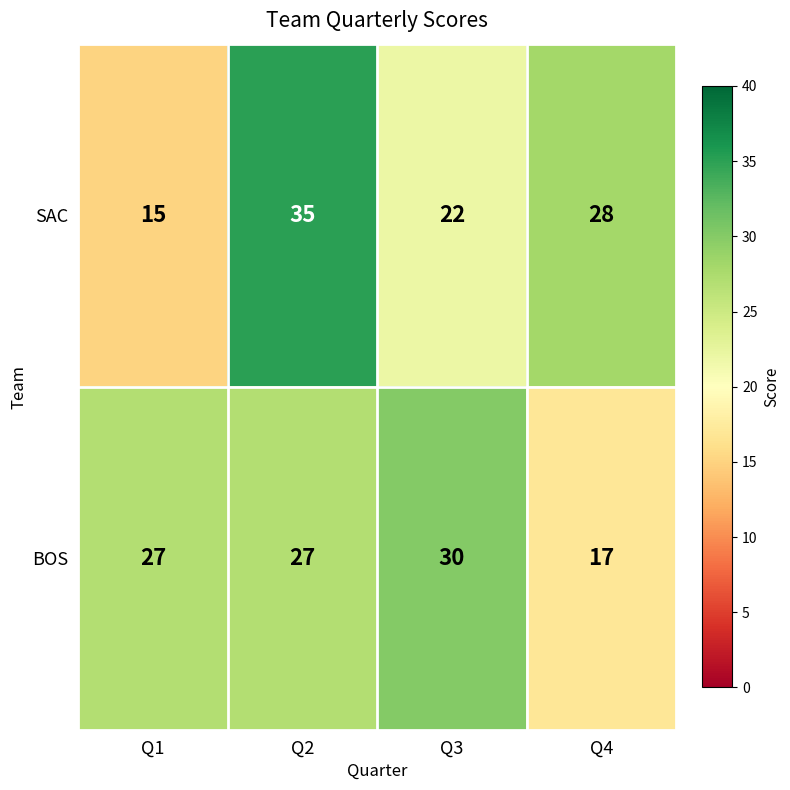

Between Q3 and Q4, which series saw the biggest shift?

BOS